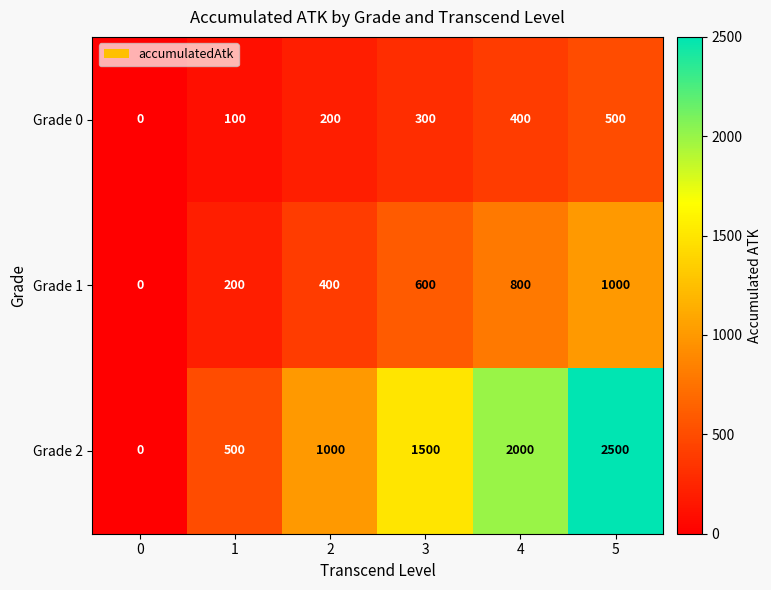

Between 0 and 4, which series saw the biggest shift?

Grade 2